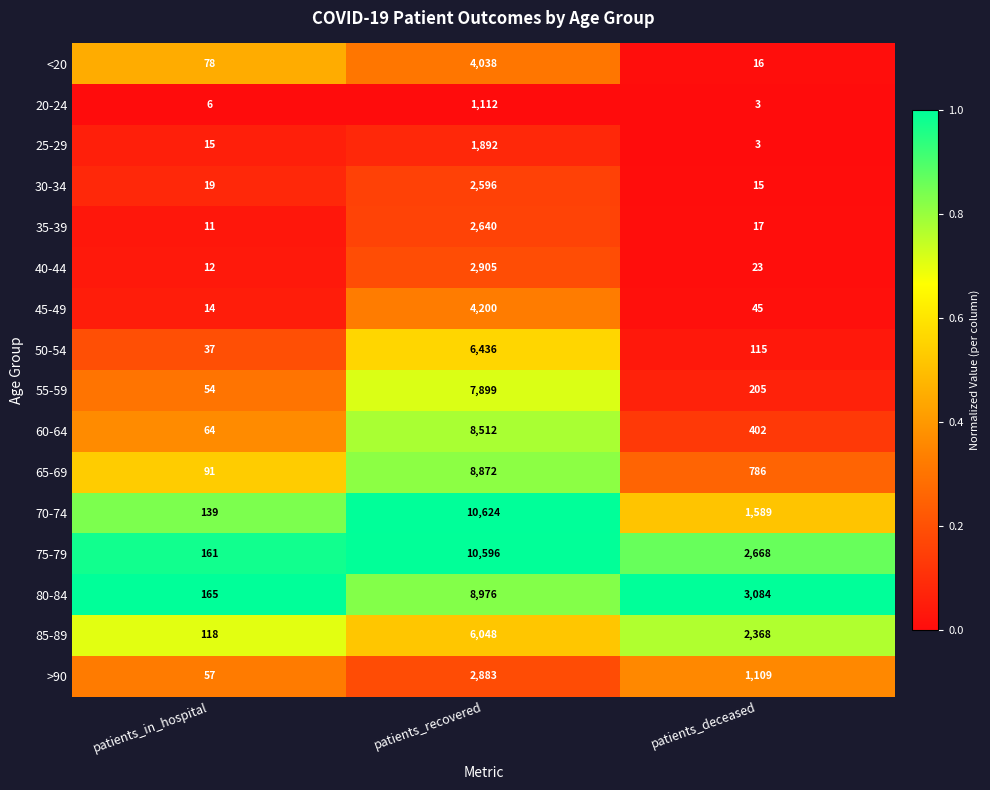

Where is 80-84 nearest to the value 4570?

patients_deceased